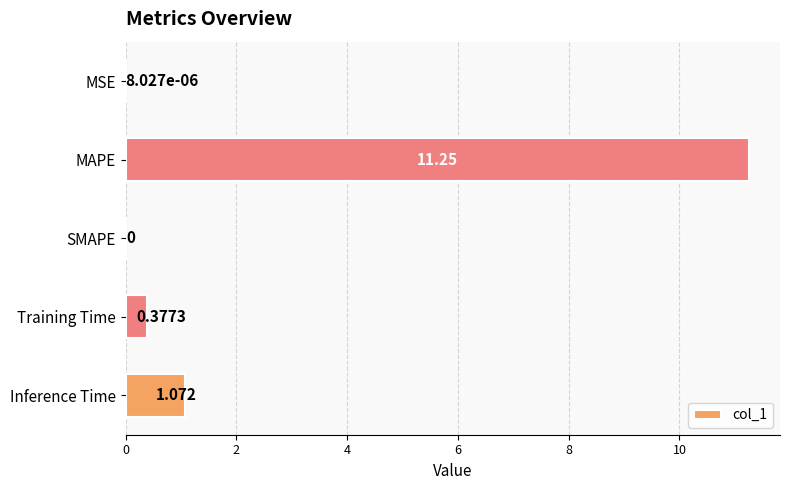

At which category does the chart reach its peak across all series?

MAPE